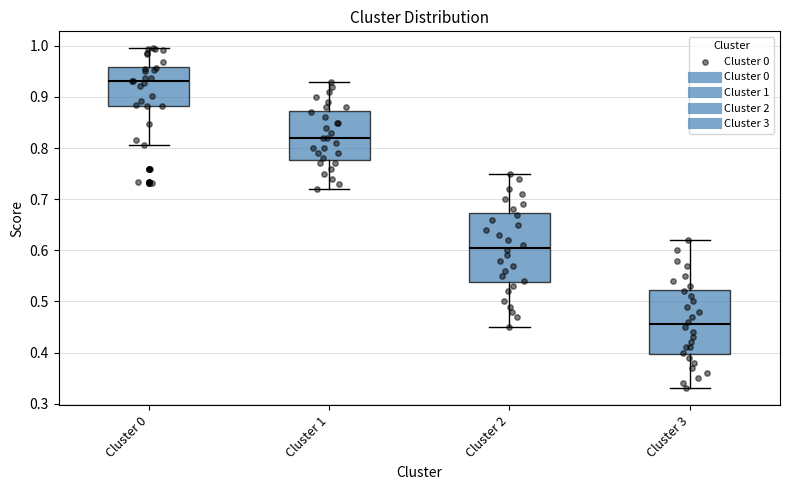

Reading left to right, transcribe this box plot: for each box, give where its median line is, the range the box spans, and where its two whiskers end, as read against the y-axis. The values are not printed on the chart, so give them approximately, as read against the axis.

Cluster 0: median 0.93, box 0.88 to 0.96, whiskers 0.81 to 1.00
Cluster 1: median 0.82, box 0.78 to 0.87, whiskers 0.72 to 0.93
Cluster 2: median 0.61, box 0.54 to 0.67, whiskers 0.45 to 0.75
Cluster 3: median 0.46, box 0.40 to 0.52, whiskers 0.33 to 0.62